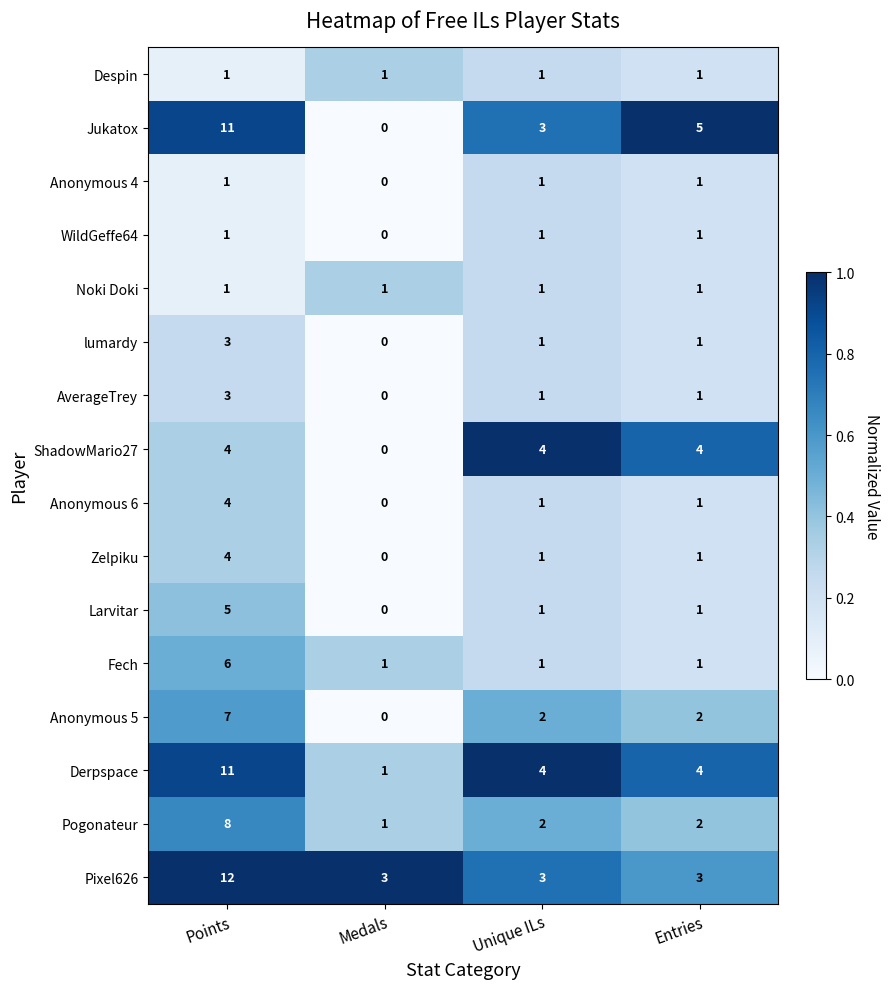

Between Medals and Unique ILs, which series saw the biggest shift?

ShadowMario27